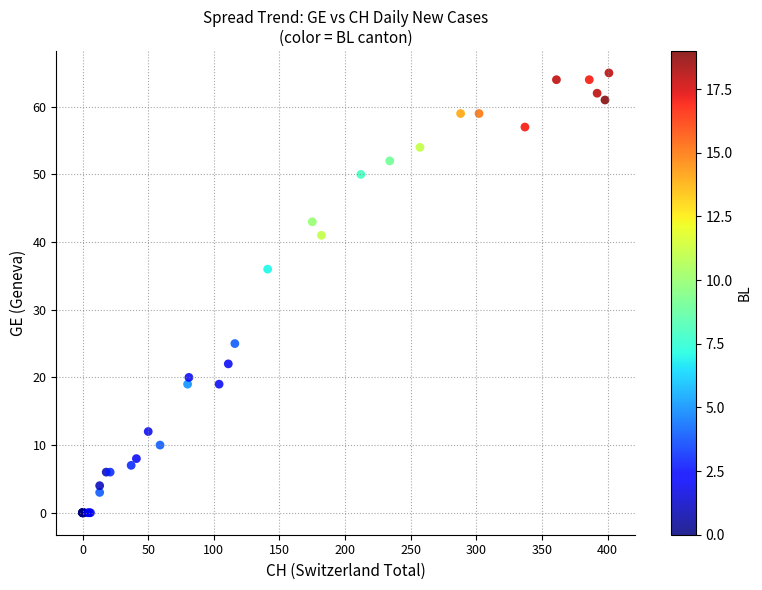

What Y value in the scatter plot is closest to 32?

36